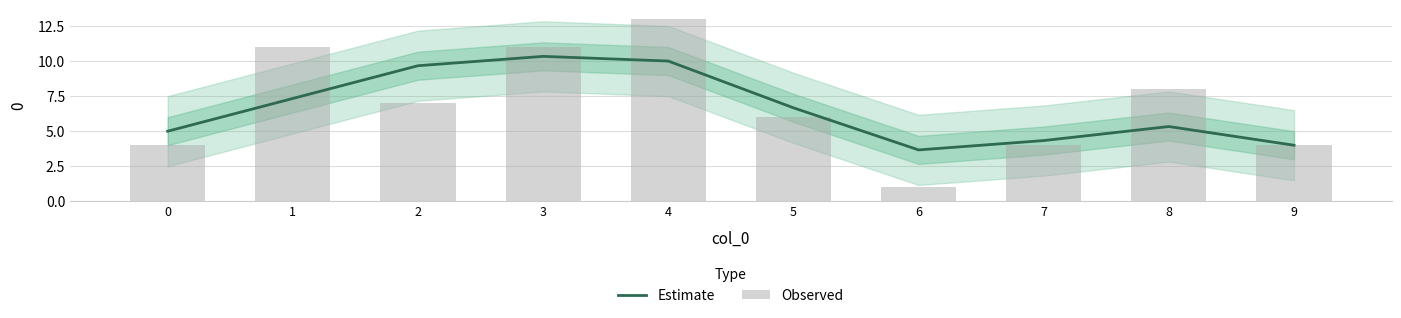

Read the Observed value at 4.

13.0